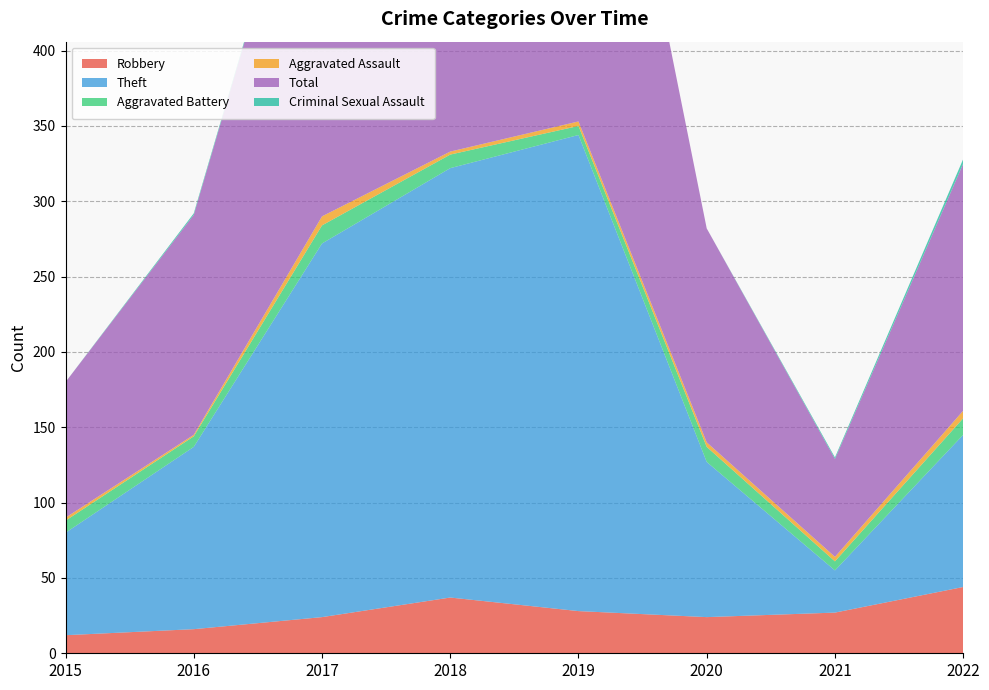

Reading left to right, transcribe all the data shown in this chart.

Robbery: 12	16	24	37	28	24	27	44
Theft: 68	121	248	285	316	103	28	101
Aggravated Battery: 8	7	12	9	6	10	6	11
Aggravated Assault: 2	1	6	2	3	3	3	5
Total: 90	146	291	333	353	142	65	164
Criminal Sexual Assault: 0	1	1	0	0	0	1	3